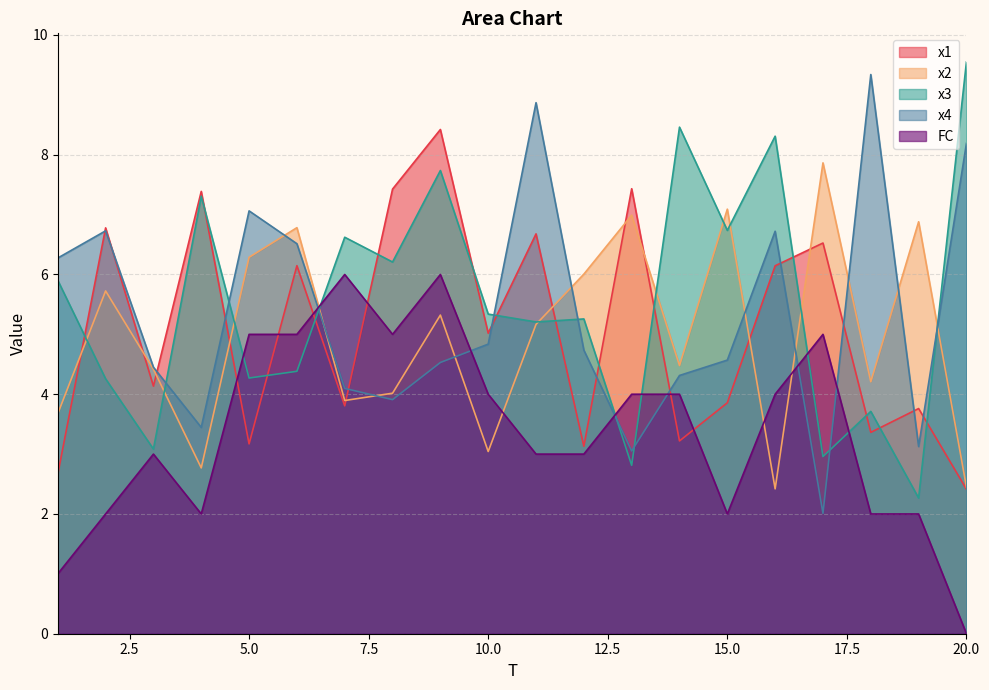

How many interior local peaks does the x3 series have?

7